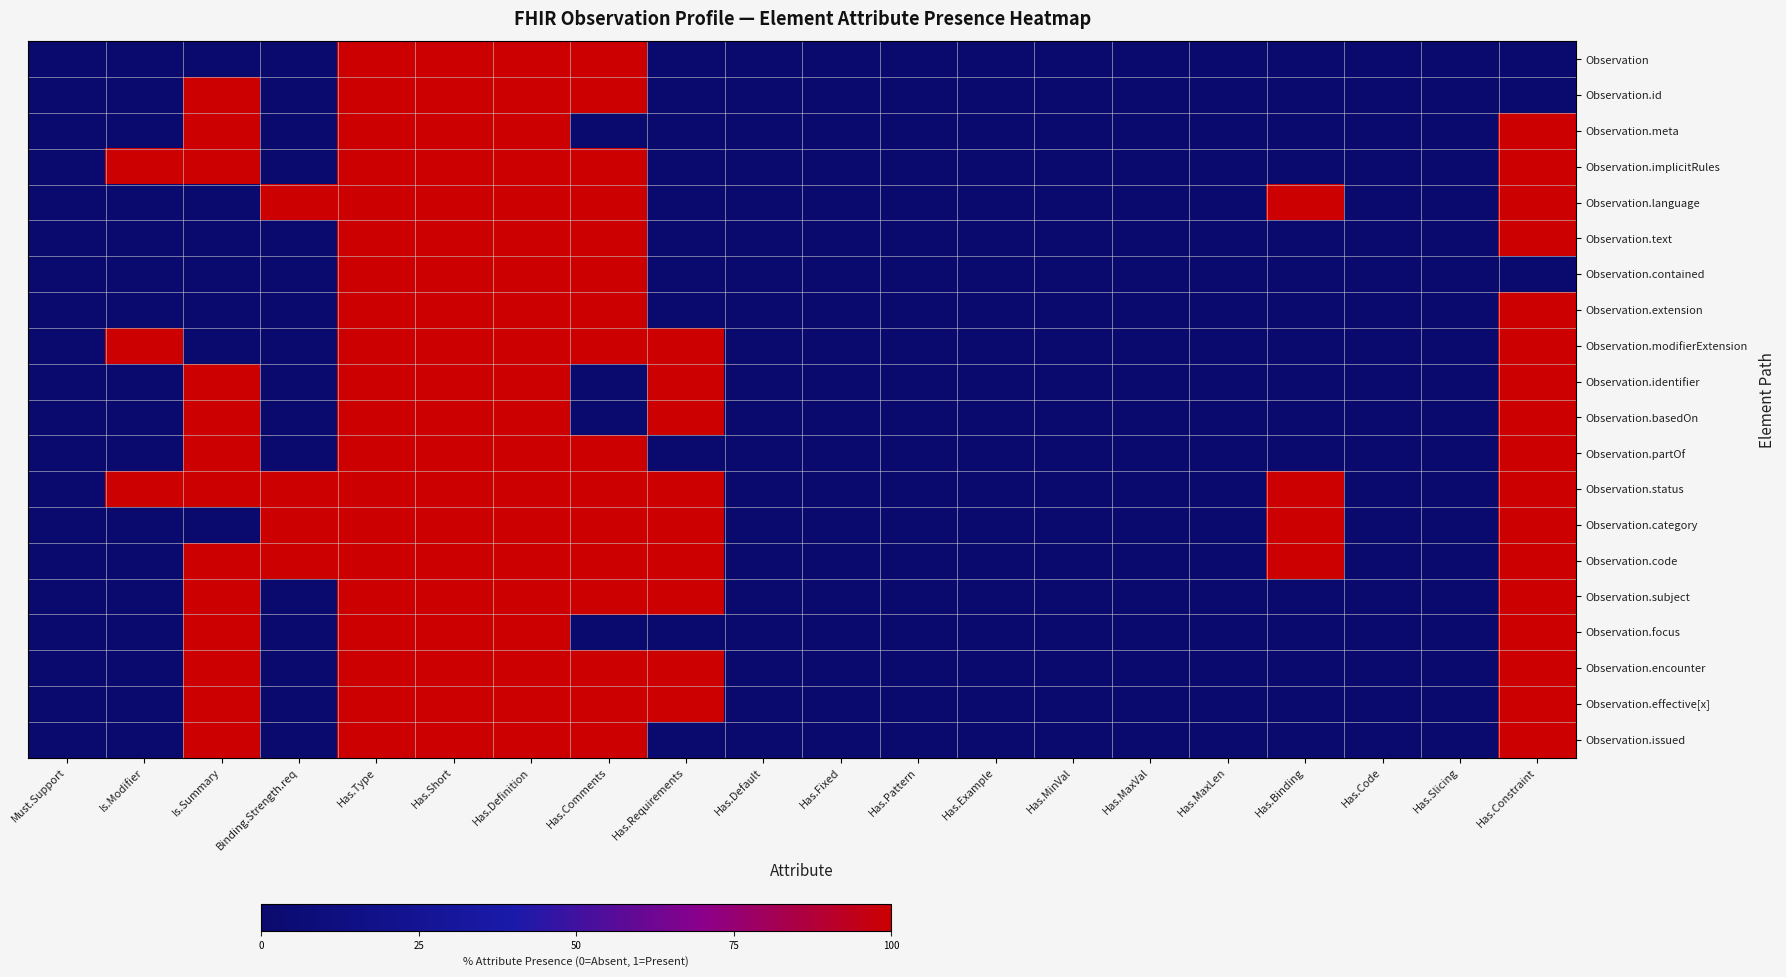

How many series are shown in this chart?

20